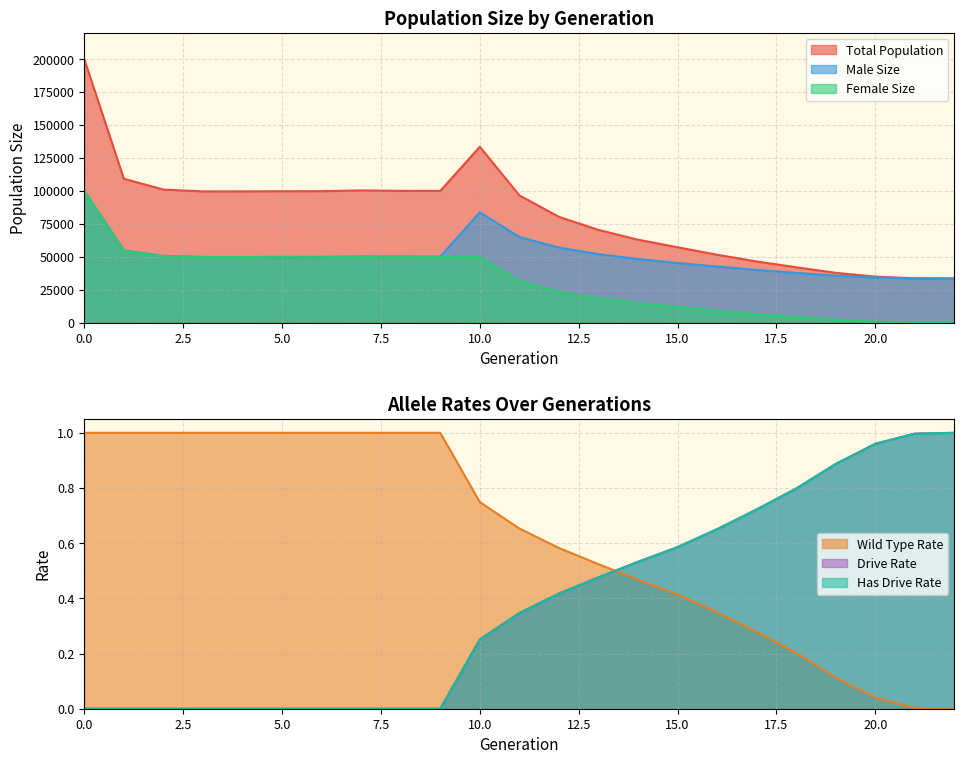

Read the male_size value at 2, to the nearest 50.

50600